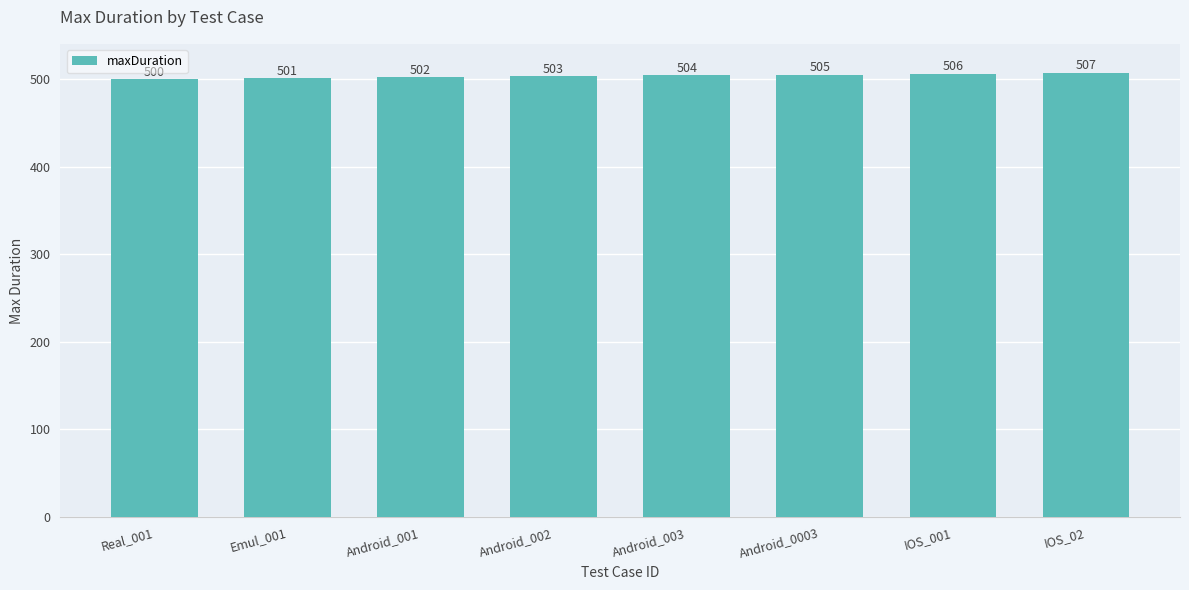

Approximately how many times larger is the value at Android_002 compared to Android_001?

1.0